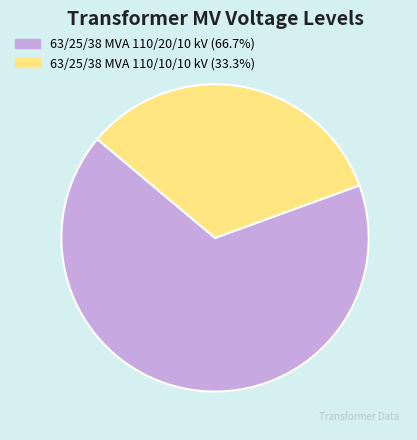

Rank the categories by value from highest to lowest.

63/25/38 MVA 110/20/10 kV, 63/25/38 MVA 110/10/10 kV